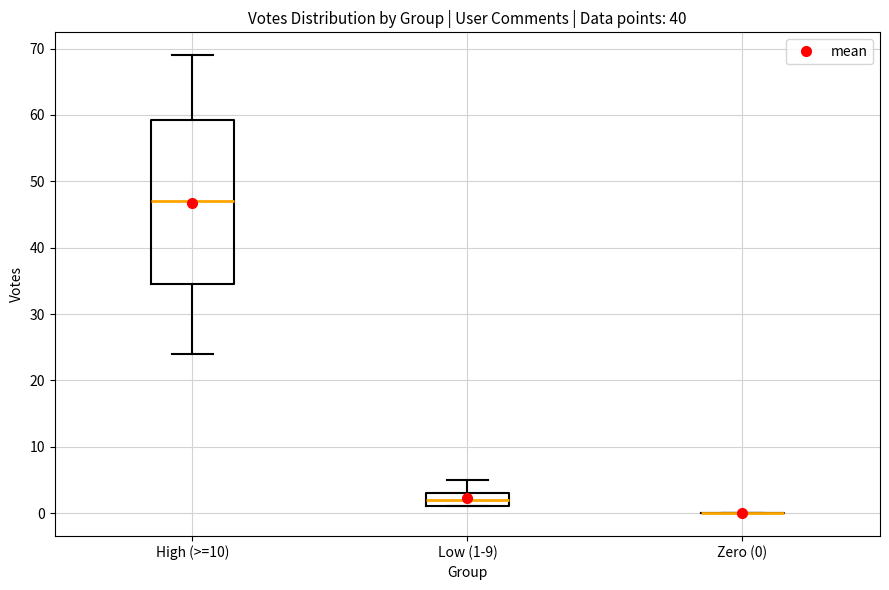

Reading left to right, read every box against the y-axis: the position of its median line, the range the box covers, and the ends of its whiskers. The values are not printed on the chart, so give them approximately, as read against the axis.

High (>=10): median 47, box 35 to 59, whiskers 24 to 69
Low (1-9): median 2, box 1 to 3, whiskers 1 to 5
Zero (0): box collapsed to a line at 0, whiskers 0 to 0